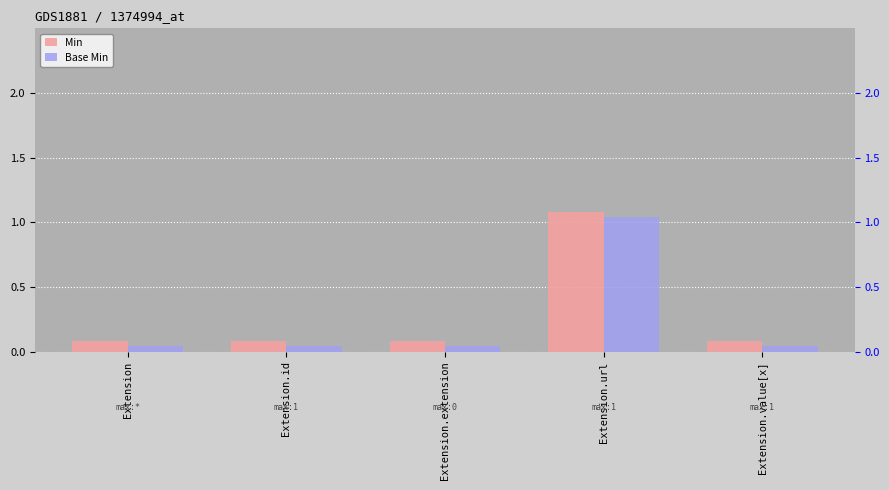

Between Extension.id and Extension, which is larger?

Extension.id